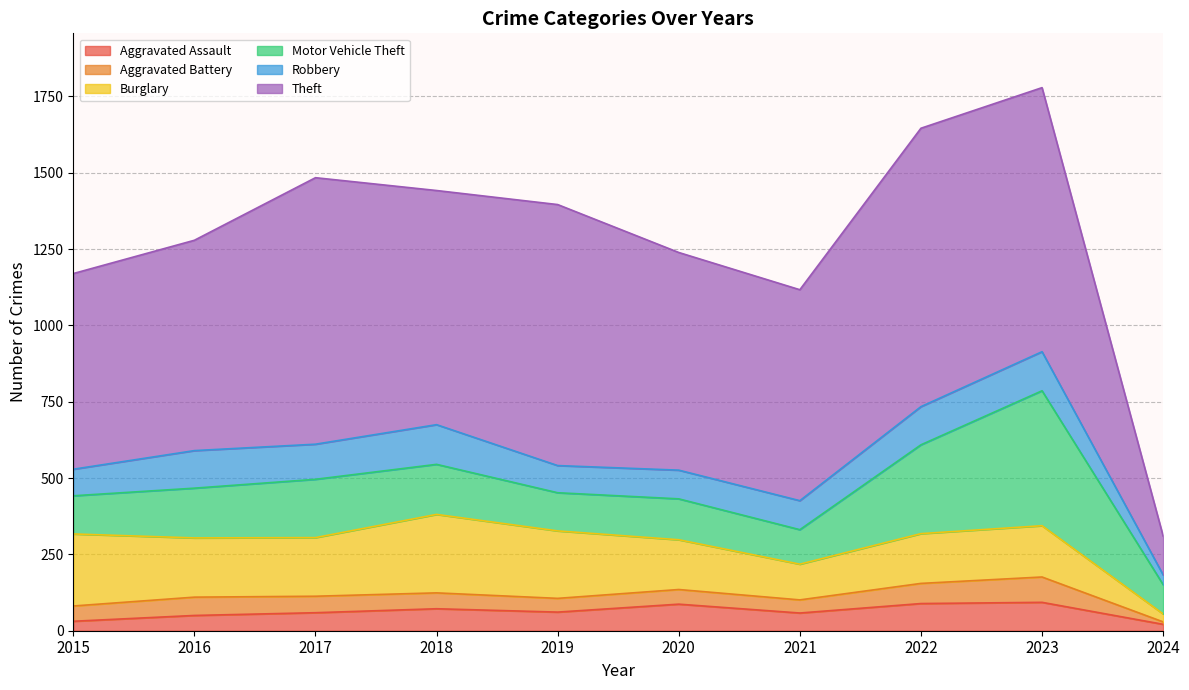

Between which two adjacent categories do Motor Vehicle Theft and Burglary first intersect?

2021 and 2022